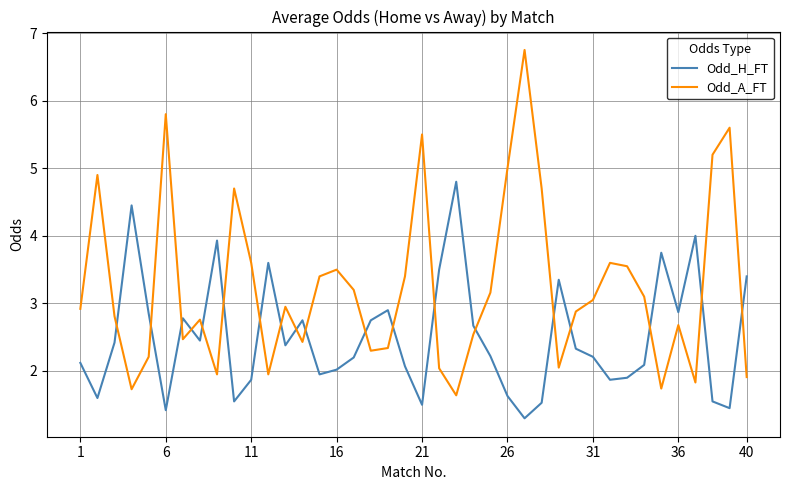

What is the minimum value for Odd_H_FT?

1.3